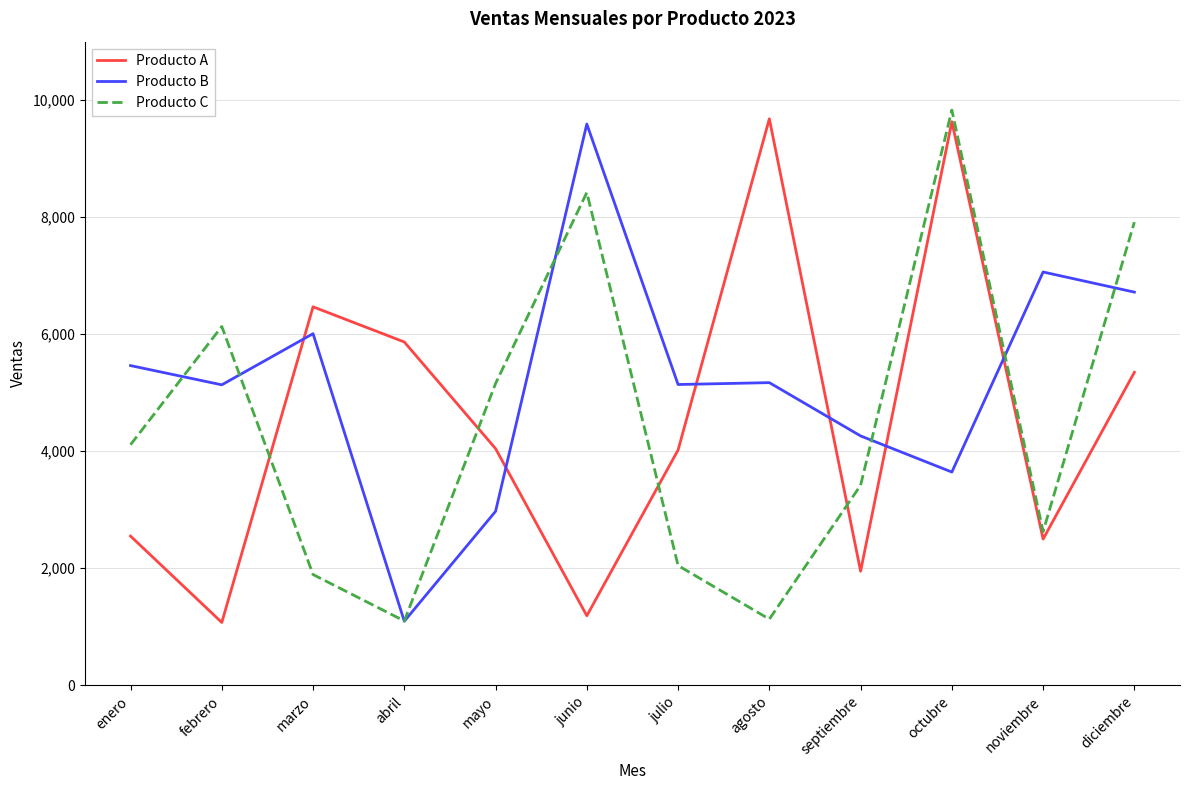

Where does the Producto C series first go above 4112?

enero